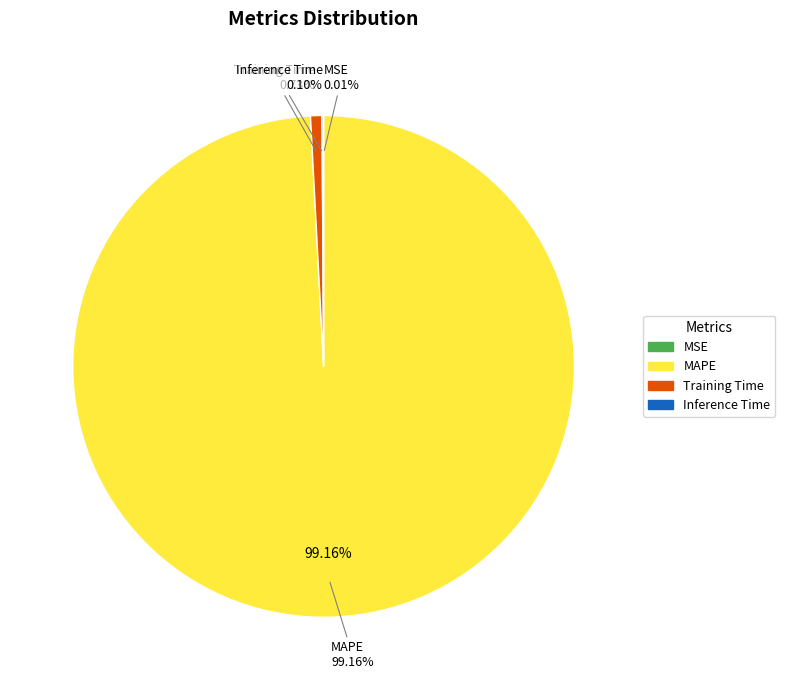

What is the smallest slice in the pie chart?

MSE